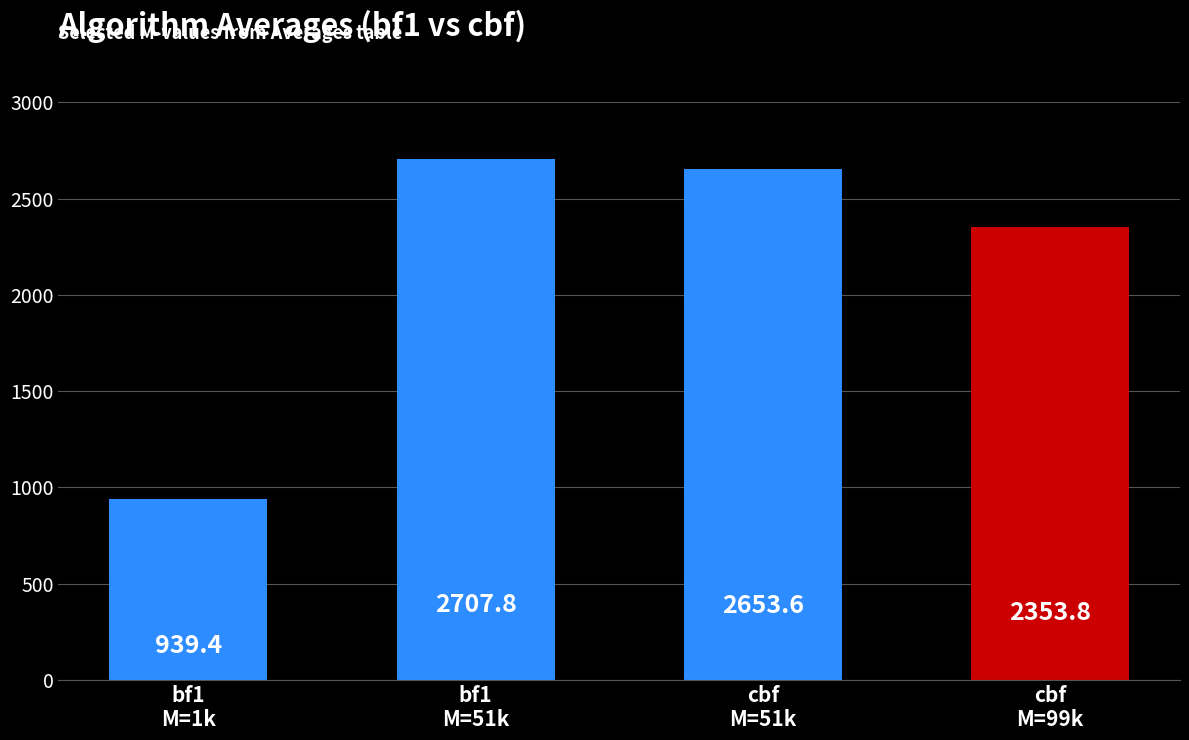

What is the label of the 1st bar from the right?

cbf
M=99k